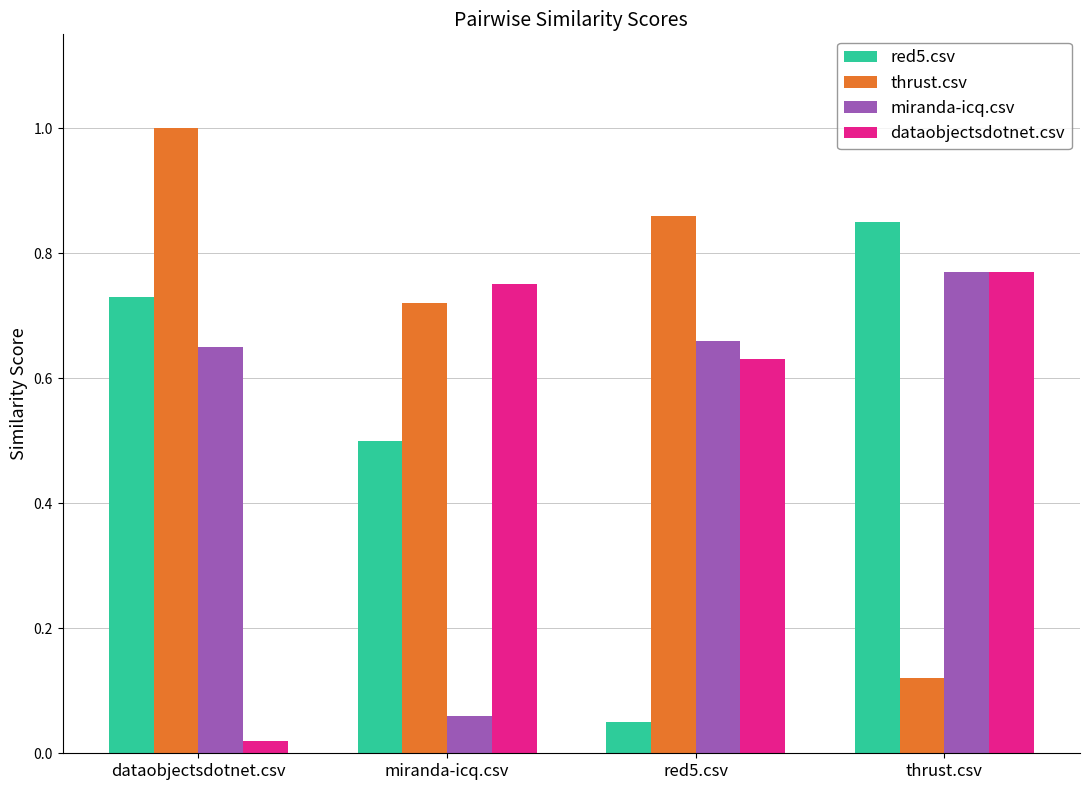

Which series has the largest range (max minus min)?

thrust.csv